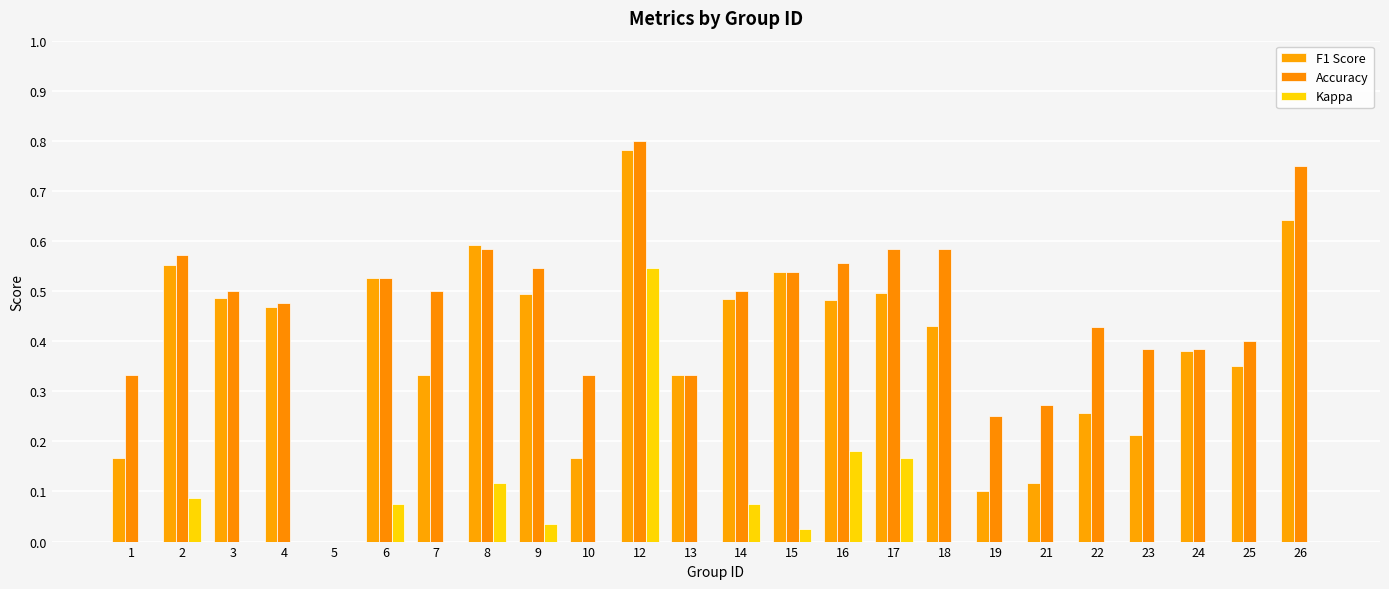

Which category has the highest value in the Kappa series?

12